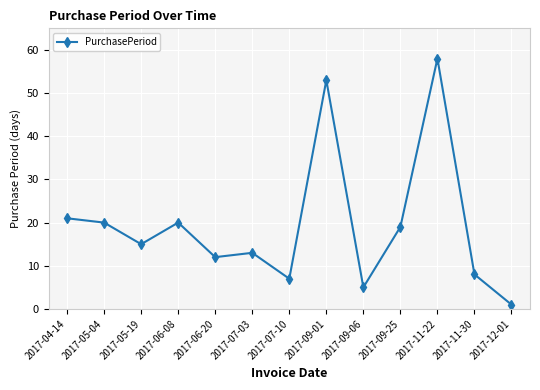

True or false: there are more than 2 points higher than both neighbors.

True